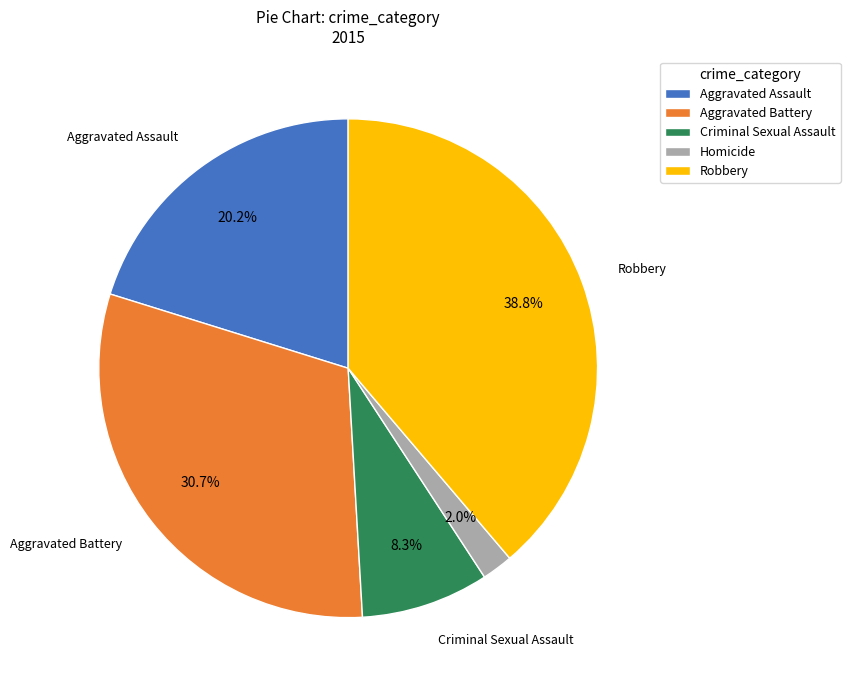

Combined, do Aggravated Assault and Homicide account for over 50%?

No